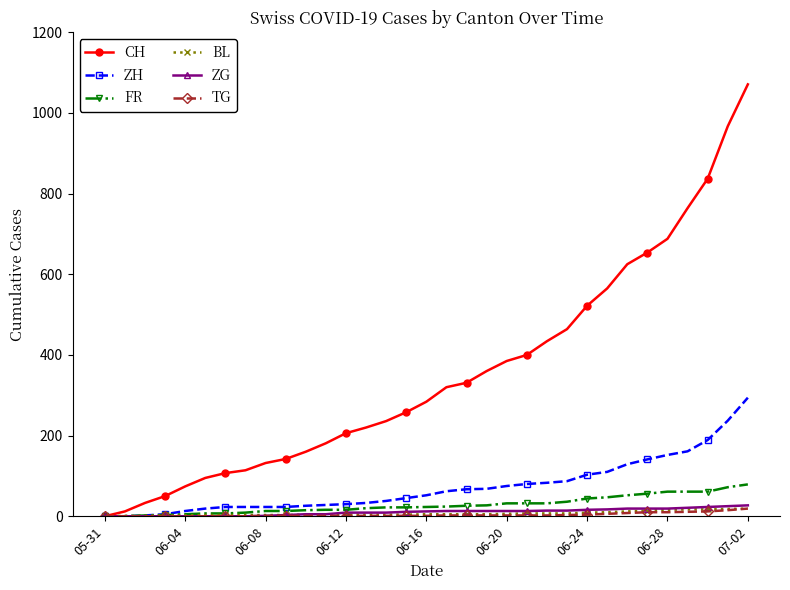

At how many categories does at least one series exceed 591?

7